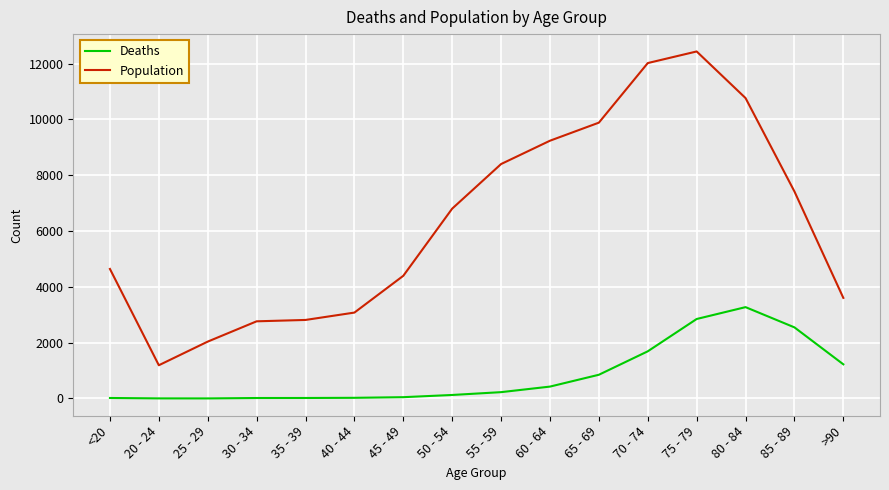

List the series in order of their overall mean, highest first.

Population, Deaths